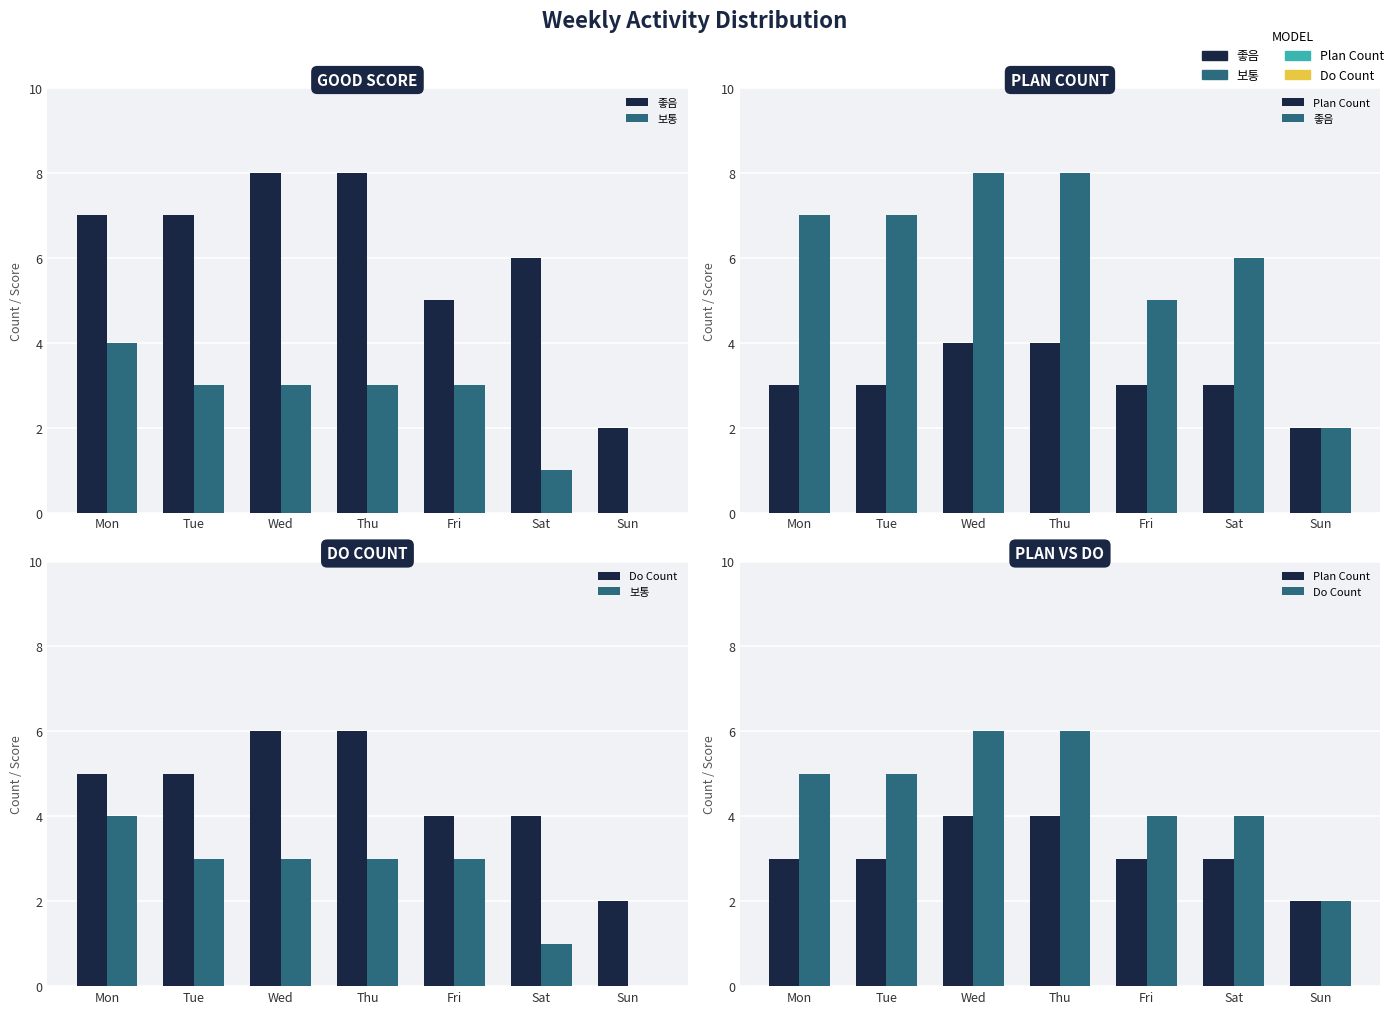

What is the difference between the second highest and minimum values in the 좋음 series?

6